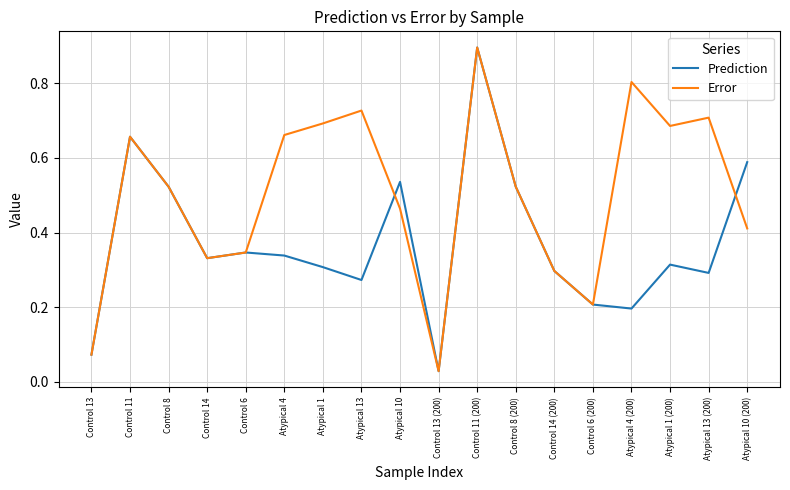

At Atypical 1, list the series in order from largest to smallest.

Error, Prediction